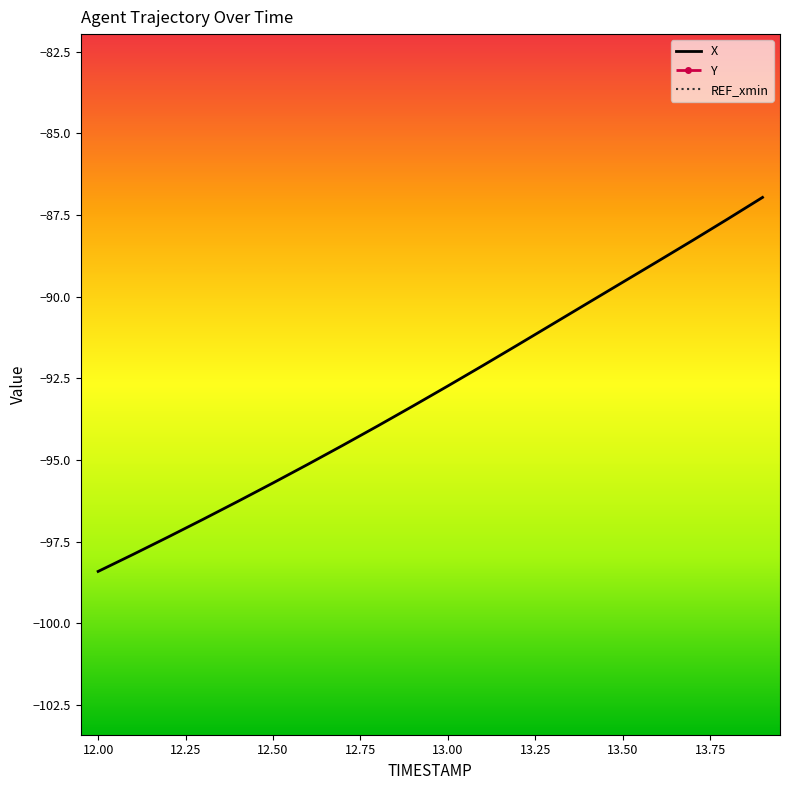

The value of X at 12.00 is -131.2. True or false?

False